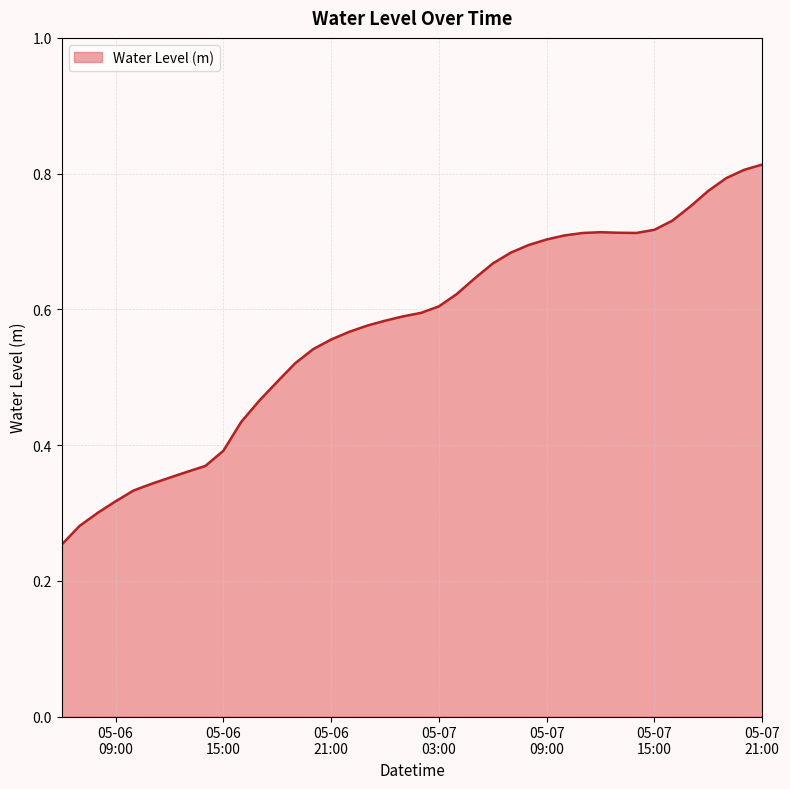

What is the label of the 11th point from the left?

2024-05-06 16:00:00